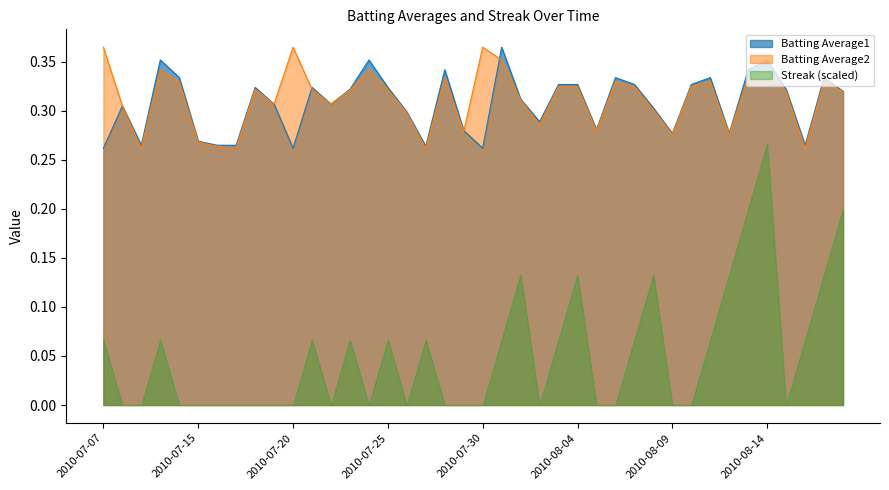

What position from the left is 2010-08-18?

40